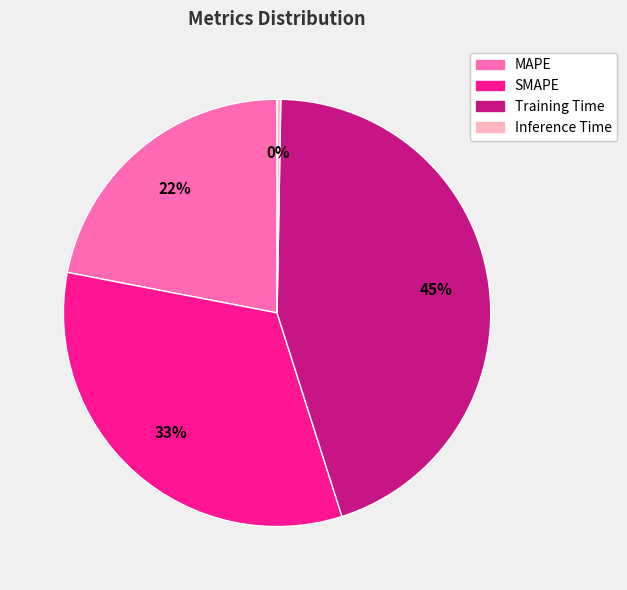

To the nearest percent, what percentage of the pie is SMAPE?

33%